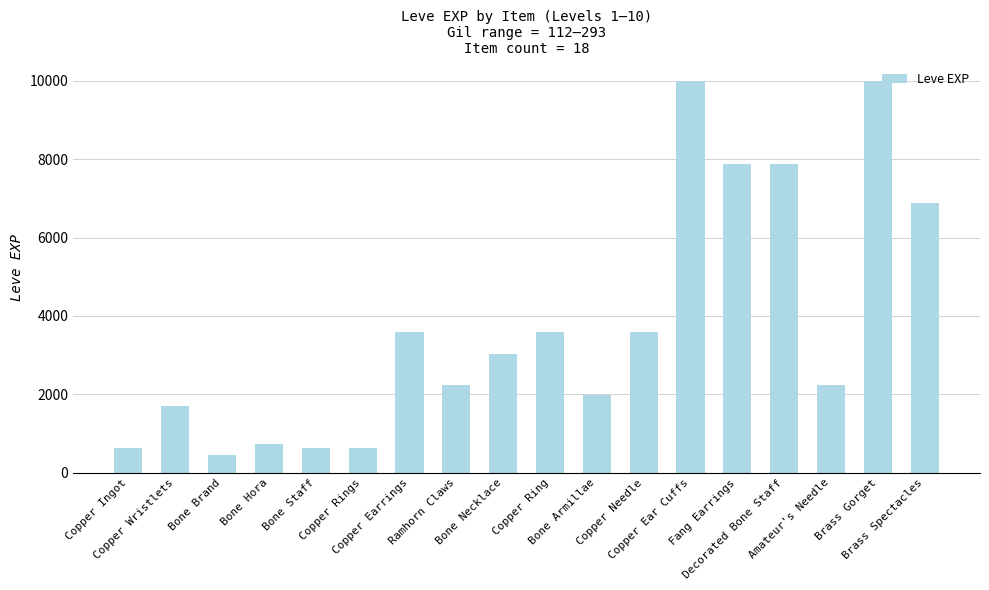

What is the average value?

3758